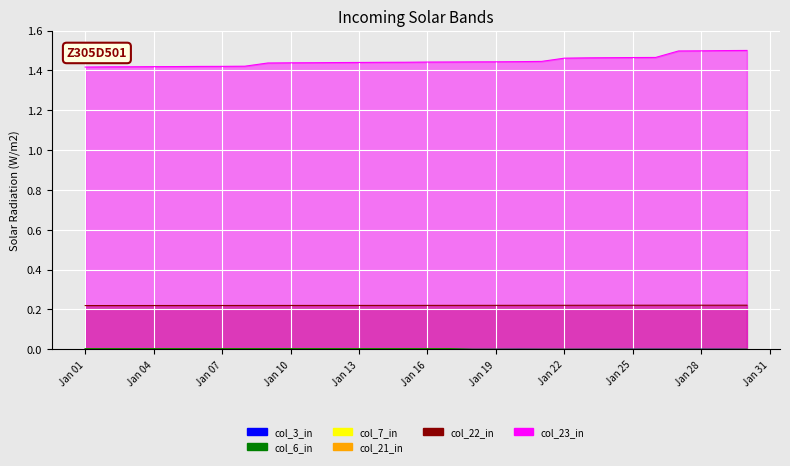

True or false: col_22 and col_23 cross at least once.

False